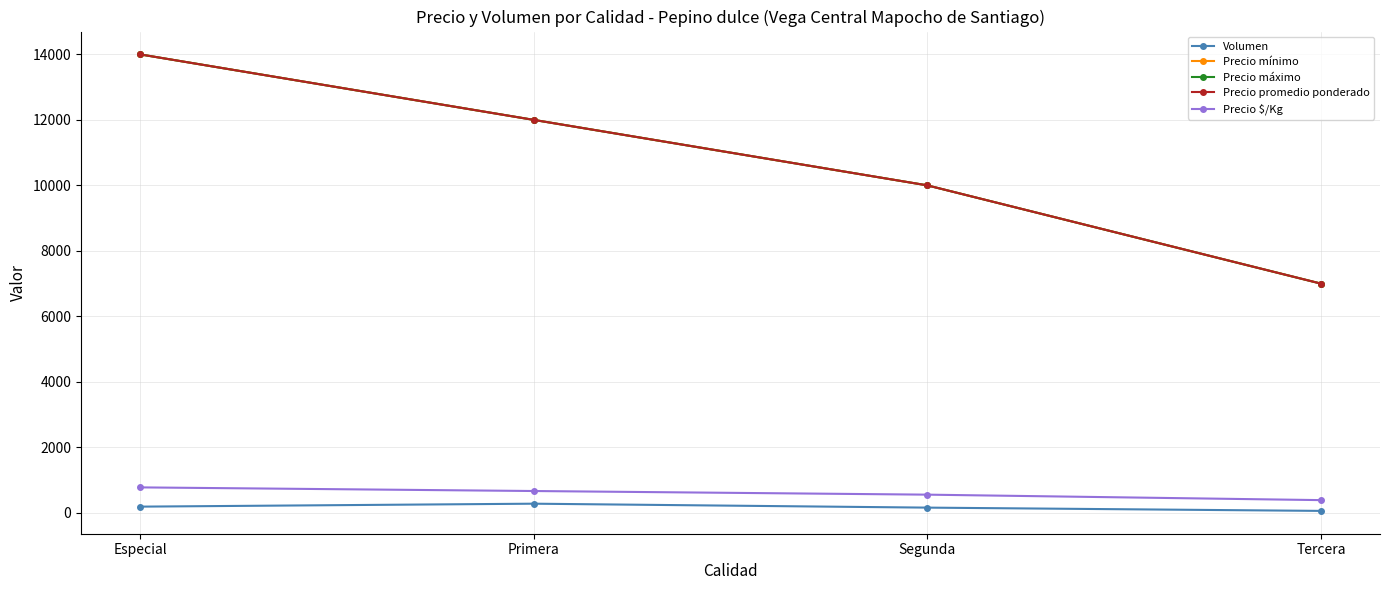

Which label corresponds to the largest value in the chart?

Especial